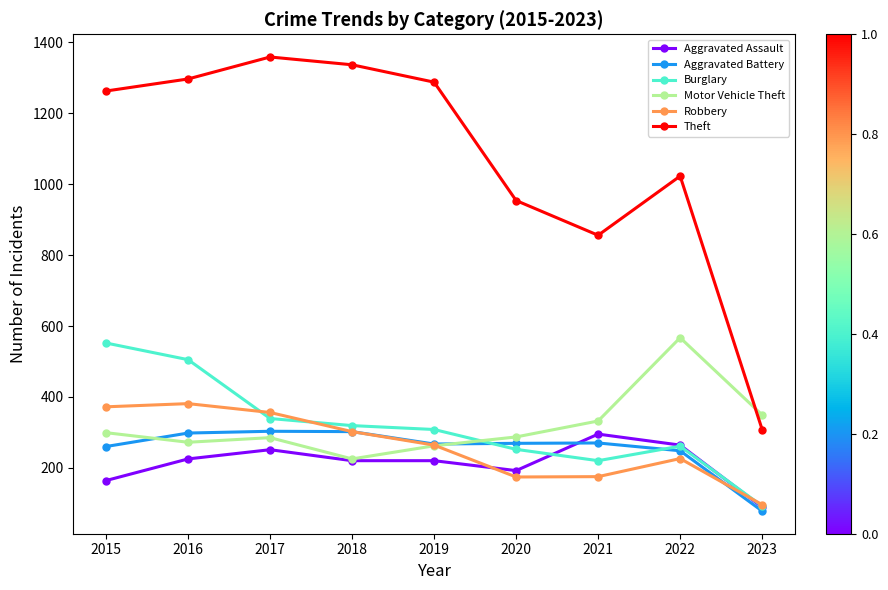

What is the total value across all series at 2023?

1012